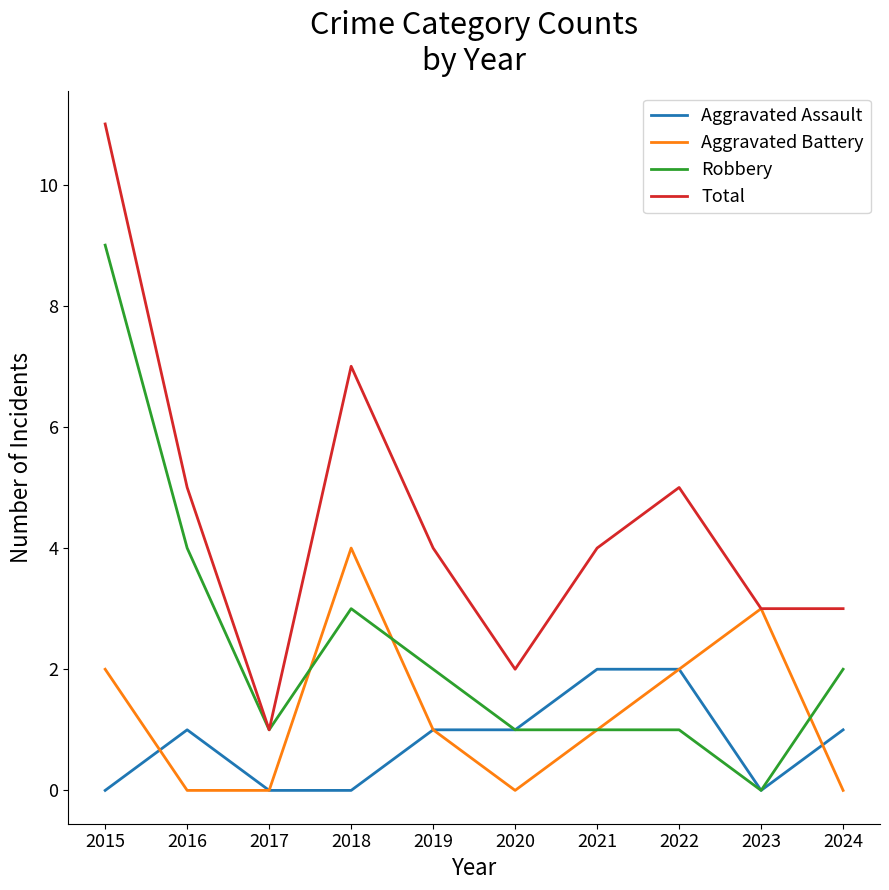

Which series has the largest total across all categories?

Total